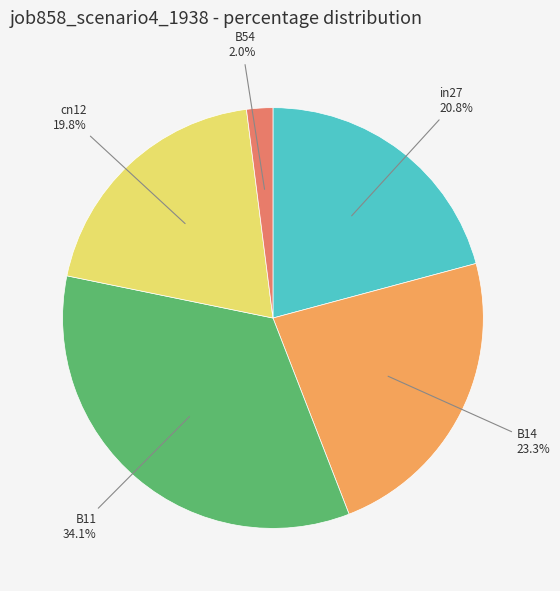

Which slice is the largest?

B11